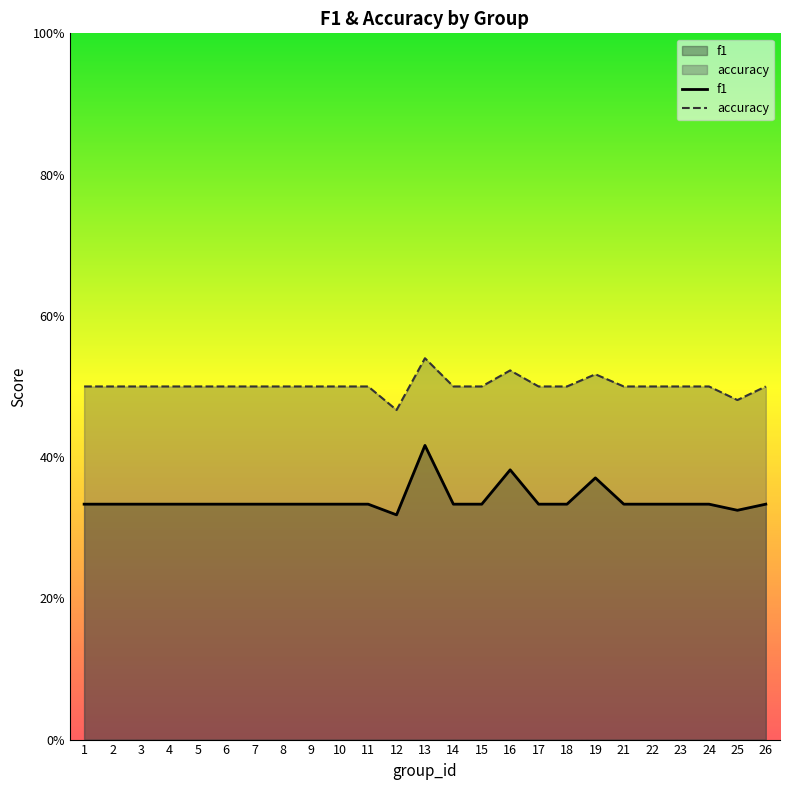

True or false: accuracy and f1 intersect in this chart.

False